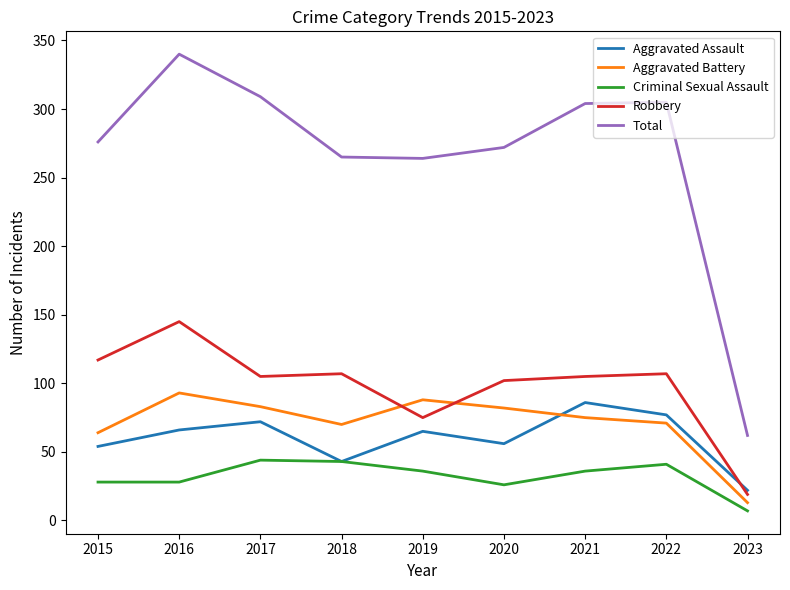

Which category has the lowest value across all series?

2023